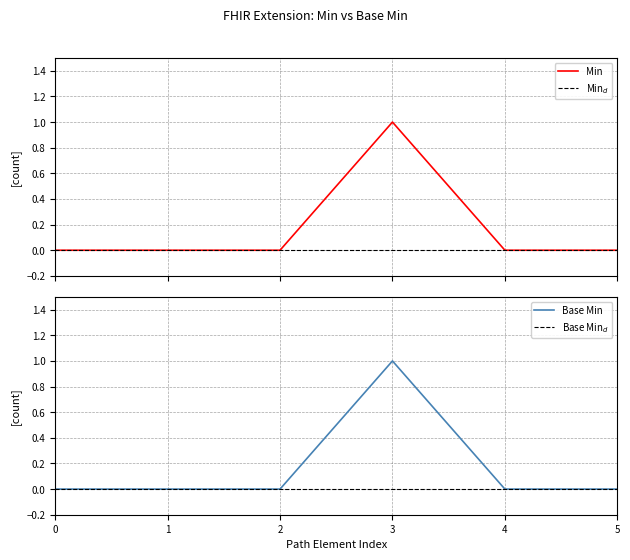

Is this an area chart (filled region under the line)?

No